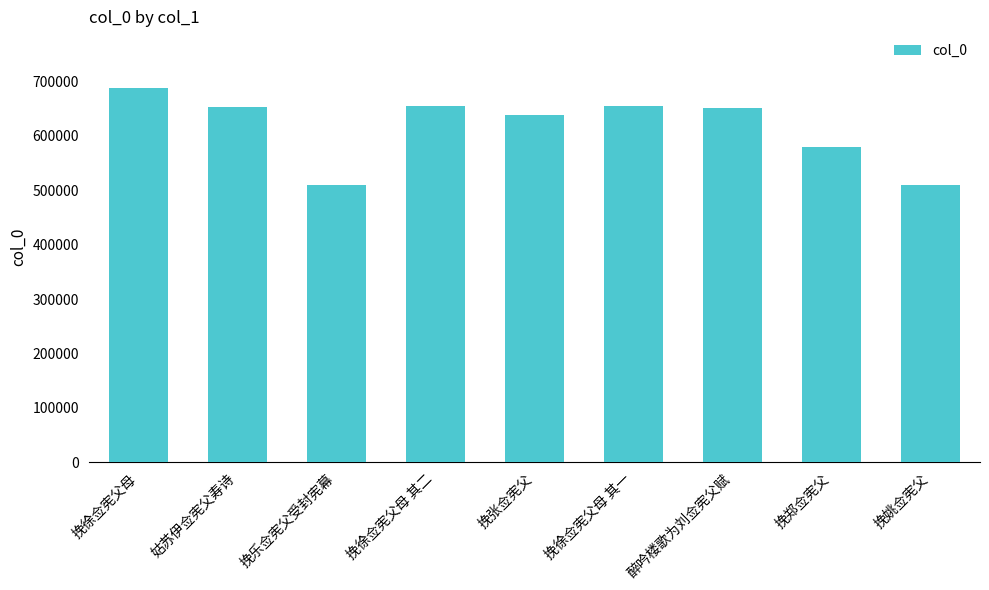

What is the label of the 3rd bar from the right?

醉吟楼歌为刘佥宪父赋